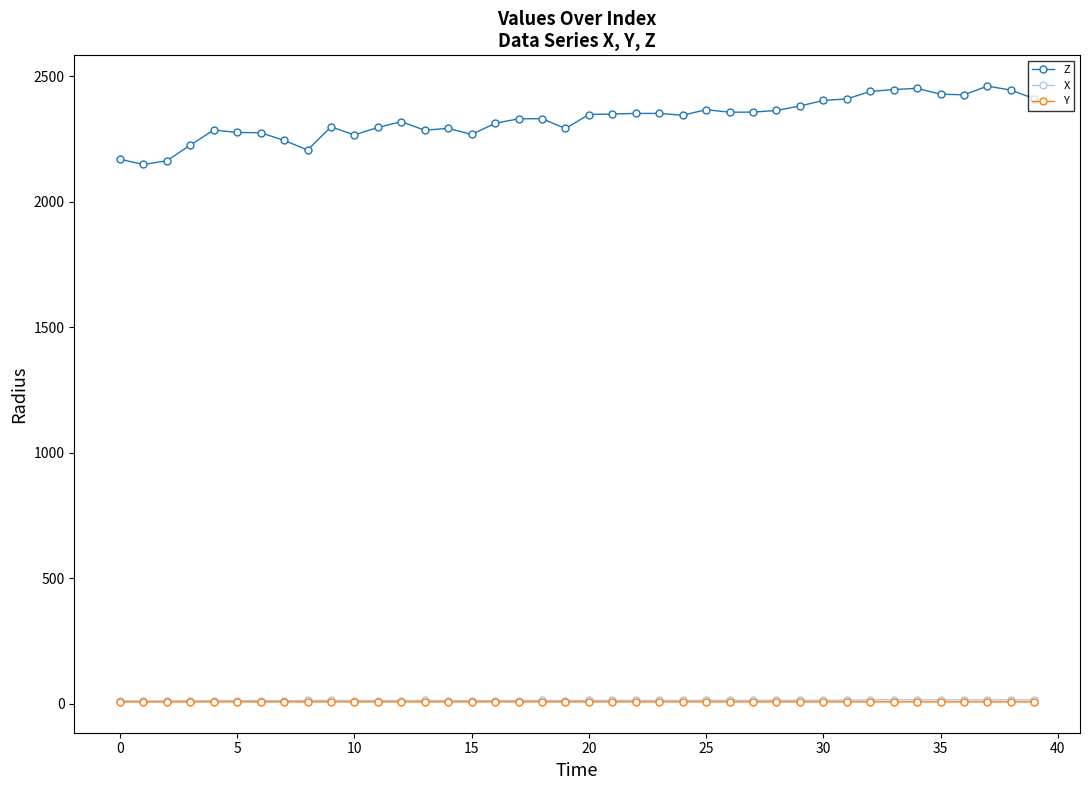

True or false: X has more than 1 interior local peaks.

True